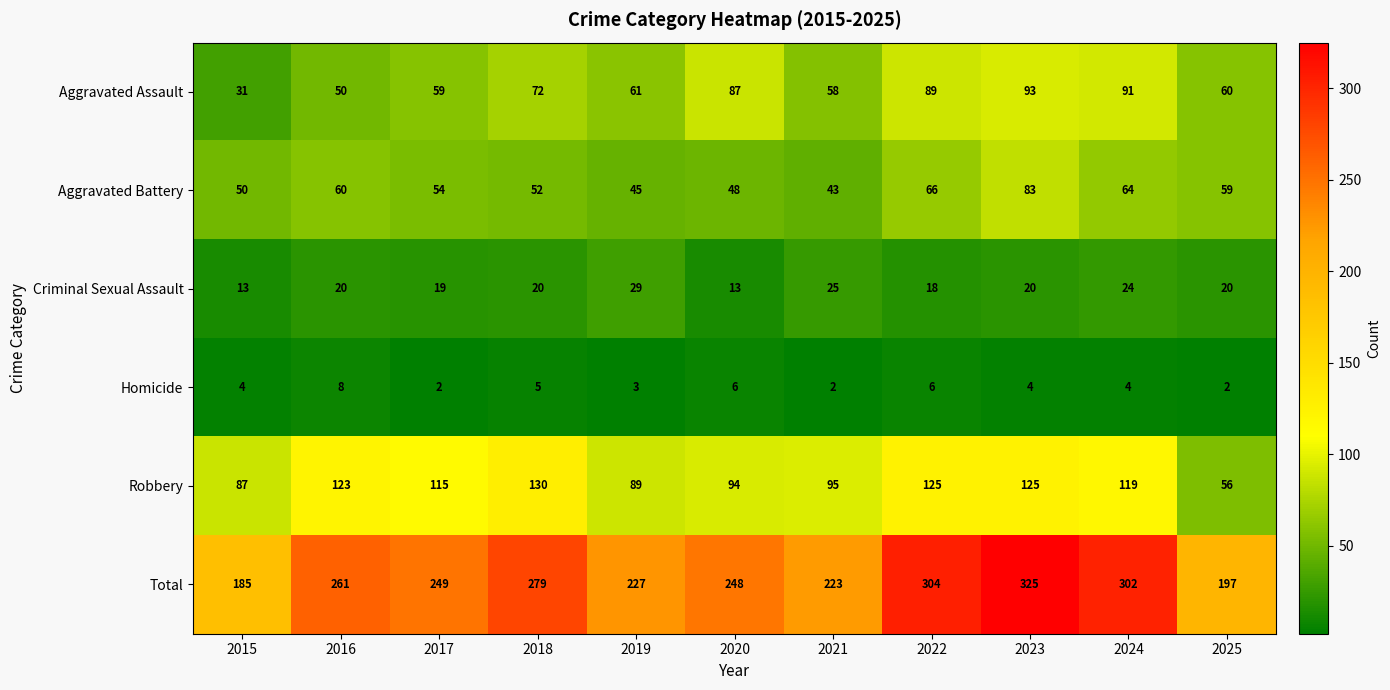

What is the average value of the Total series?

255